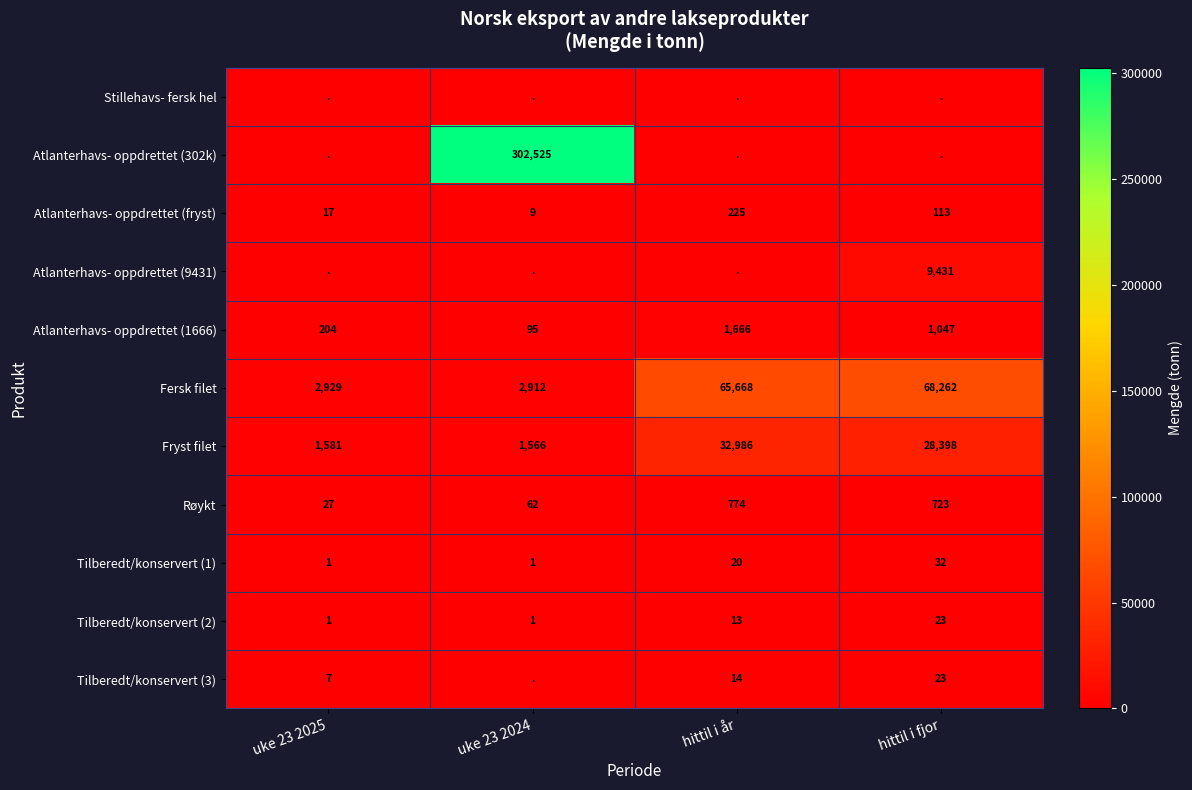

What is the spread (max minus min) of values at uke 23 2025?

2929